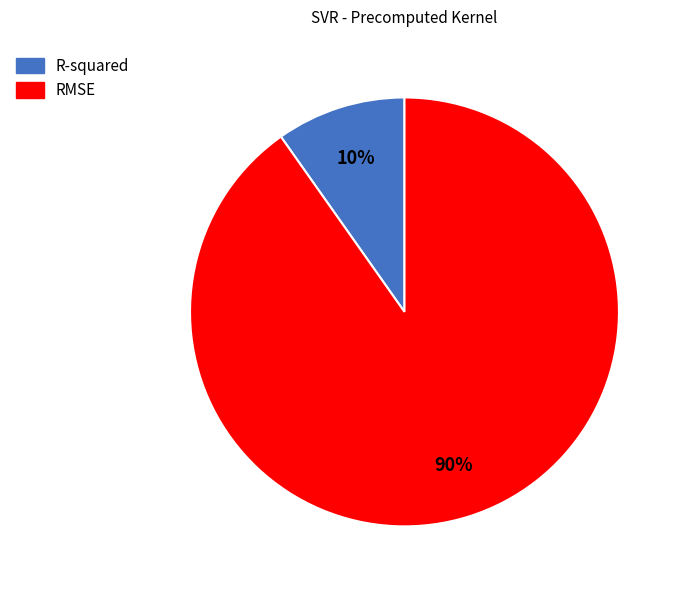

To the nearest percent, what is the difference between the RMSE and R-squared slice percentages?

80%